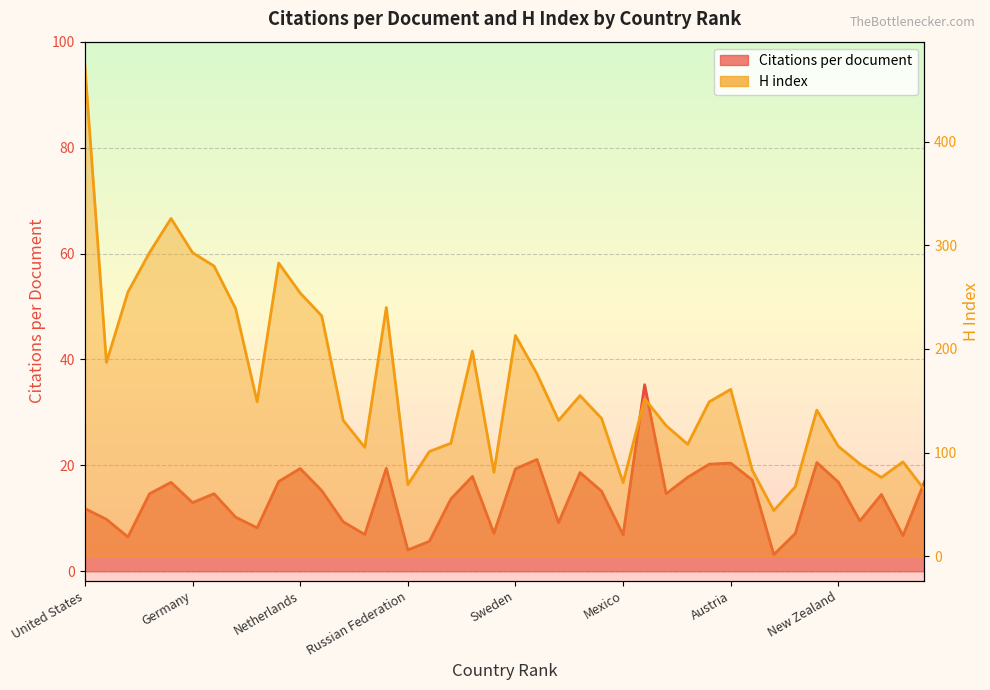

Reading right to left, transcribe all the data shown in this chart.

Citations per document: Saudi Arabia=16.9	Argentina=6.7	Thailand=14.5	Czech Republic=9.5	New Zealand=16.9	Norway=20.5	Egypt=7.2	Colombia=3.2	Romania=17.2	Austria=20.4	Ireland=20.2	Singapore=17.8	Poland=14.7	Hong Kong=35.2	Mexico=6.9	Greece=15.1	Israel=18.6	Taiwan=9.2	Denmark=21.1	Sweden=19.4	Iran=7.2	Switzerland=17.9	Portugal=13.7	Turkey=5.7	Russian Federation=4.0	Belgium=19.5	Brazil=7.0	India=9.3	Australia=15.2	Netherlands=19.4	Canada=16.9	South Korea=8.2	Spain=10.2	France=14.7	Germany=13.0	United Kingdom=16.8	Italy=14.6	Japan=6.5	China=9.8	United States=11.8
H index: Saudi Arabia=64.0	Argentina=91.0	Thailand=76.0	Czech Republic=89.0	New Zealand=106.0	Norway=141.0	Egypt=67.0	Colombia=44.0	Romania=83.0	Austria=161.0	Ireland=149.0	Singapore=108.0	Poland=126.0	Hong Kong=152.0	Mexico=71.0	Greece=133.0	Israel=155.0	Taiwan=131.0	Denmark=176.0	Sweden=213.0	Iran=81.0	Switzerland=198.0	Portugal=109.0	Turkey=101.0	Russian Federation=69.0	Belgium=240.0	Brazil=105.0	India=131.0	Australia=232.0	Netherlands=254.0	Canada=283.0	South Korea=149.0	Spain=239.0	France=280.0	Germany=293.0	United Kingdom=326.0	Italy=293.0	Japan=255.0	China=187.0	United States=473.0